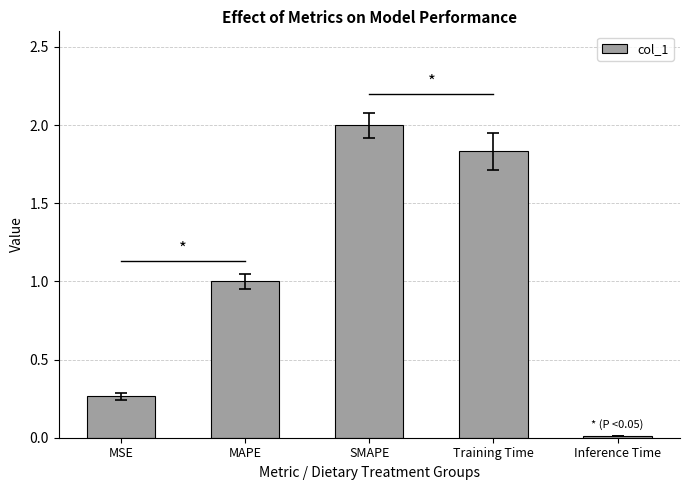

The value at SMAPE is 1.3. True or false?

False